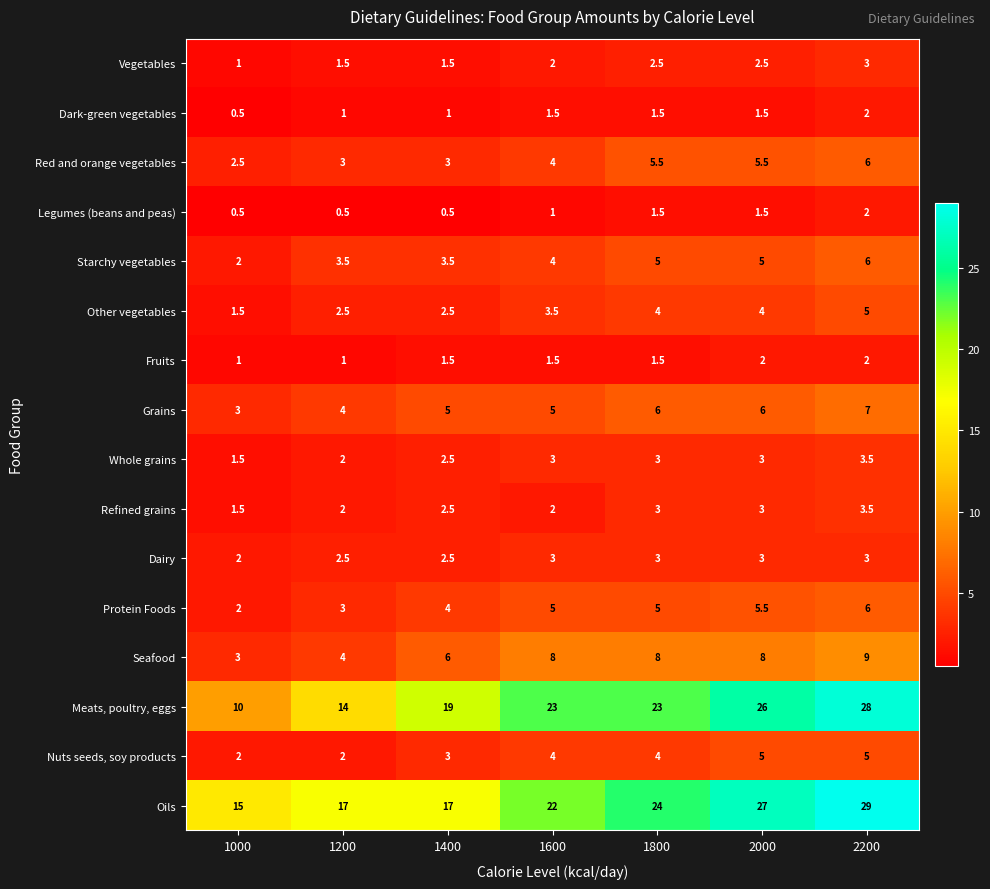

Which series has the largest total across all categories?

Oils